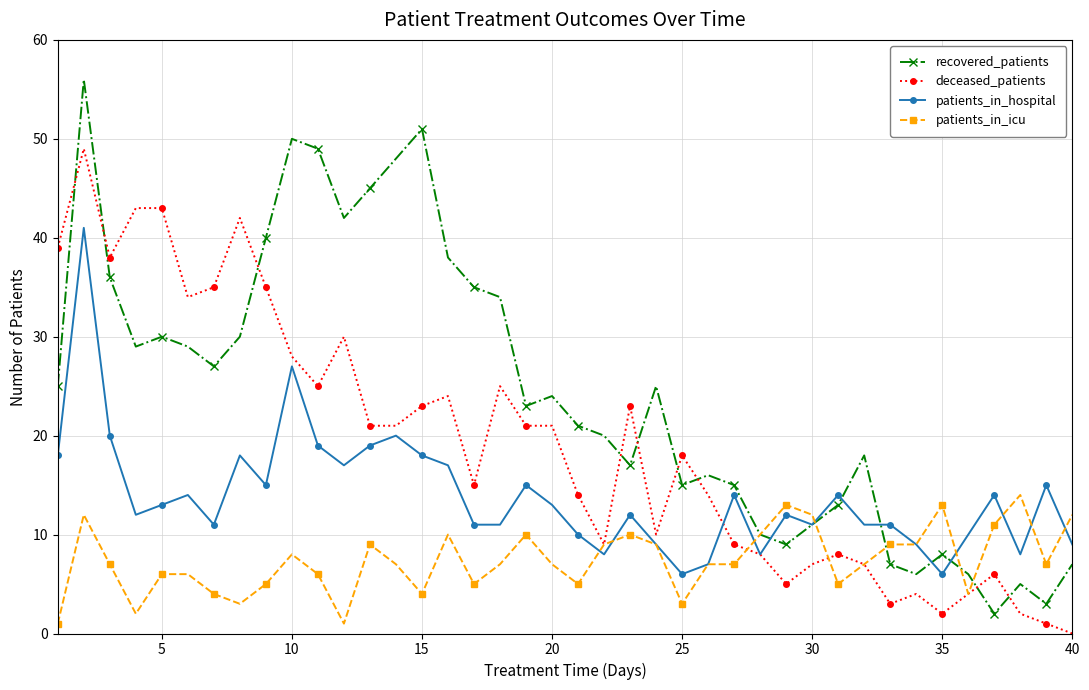

Rank the series by their maximum value, from highest to lowest.

recovered_patients, deceased_patients, patients_in_hospital, patients_in_icu